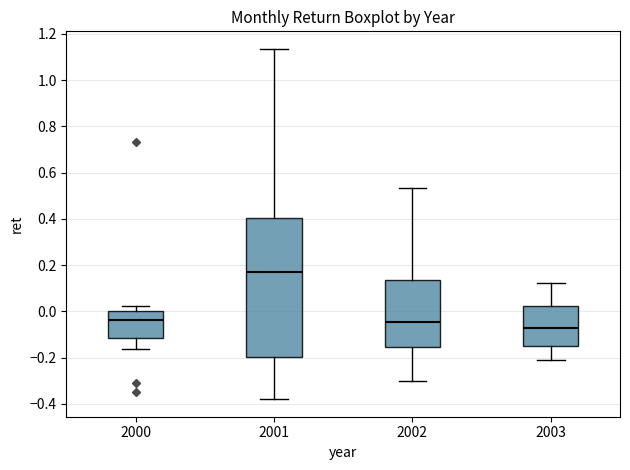

Reading left to right, read every box against the y-axis: the position of its median line, the range the box covers, and the ends of its whiskers. The values are not printed on the chart, so give them approximately, as read against the axis.

2000: median -0.04, box -0.12 to 0.00, whiskers -0.16 to 0.02
2001: median 0.16, box -0.20 to 0.40, whiskers -0.38 to 1.14
2002: median -0.04, box -0.16 to 0.14, whiskers -0.30 to 0.54
2003: median -0.08, box -0.14 to 0.02, whiskers -0.22 to 0.12